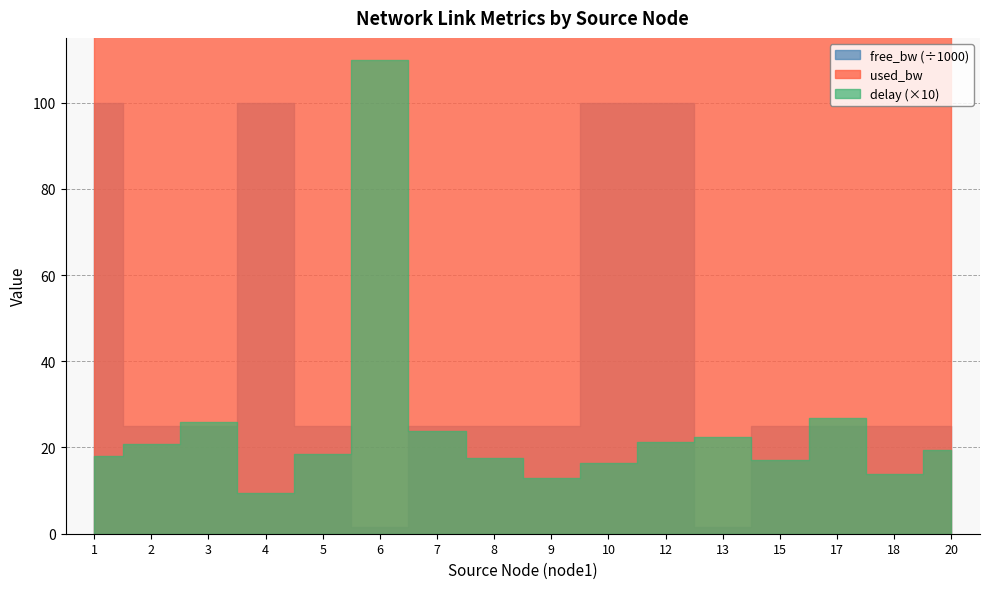

Between 7 and 9, which series saw the biggest shift?

delay